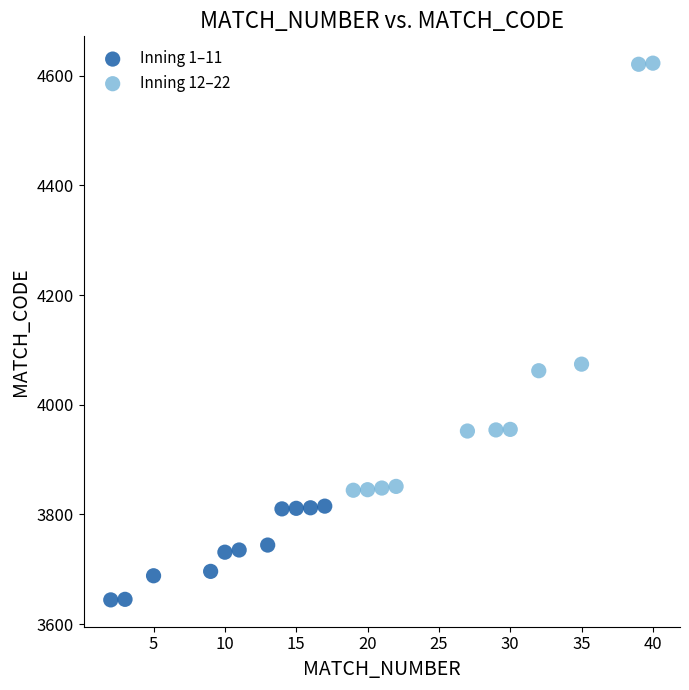

Which series contains the lowest Y value?

Inning 1–11